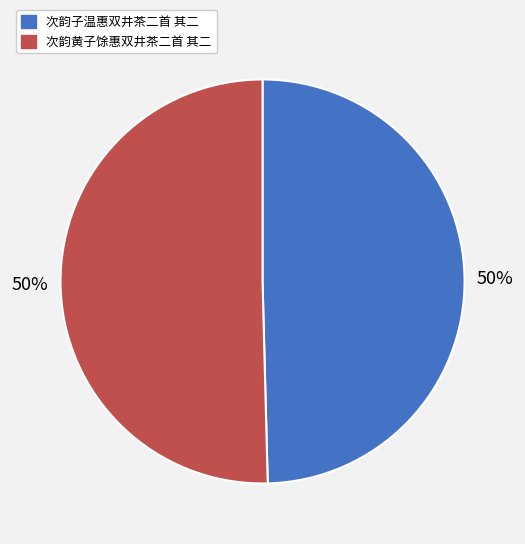

How many slices are in this pie chart?

2